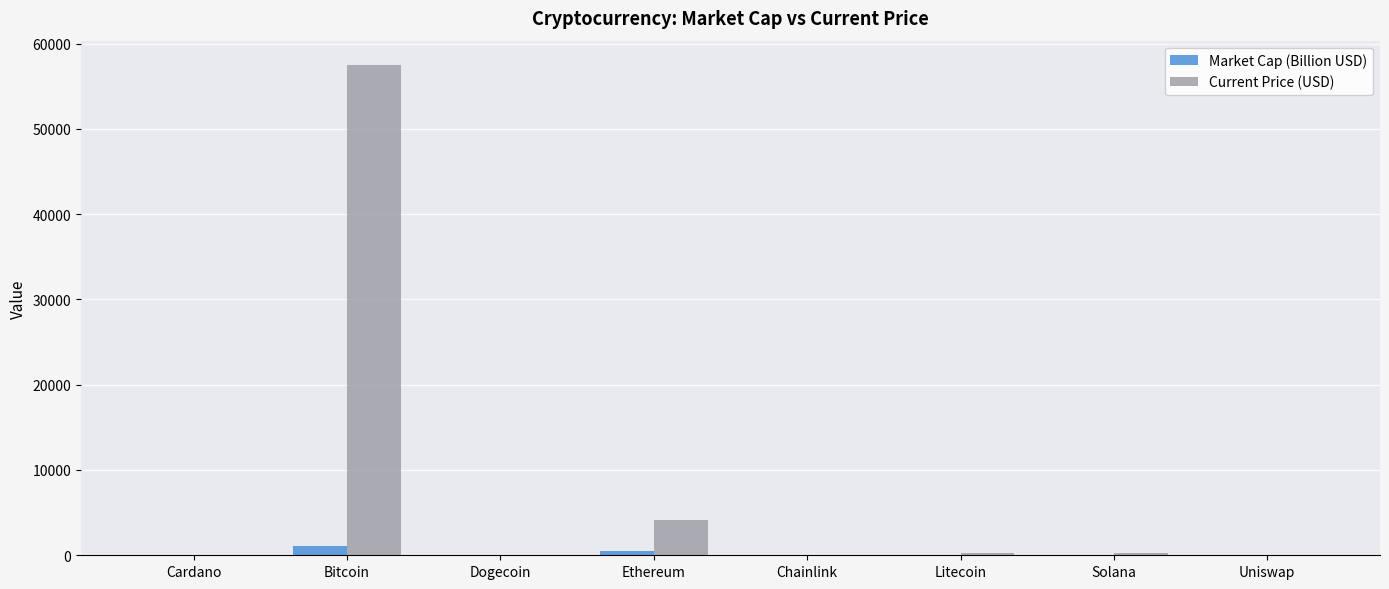

At which category is the sum across all series the highest?

Bitcoin